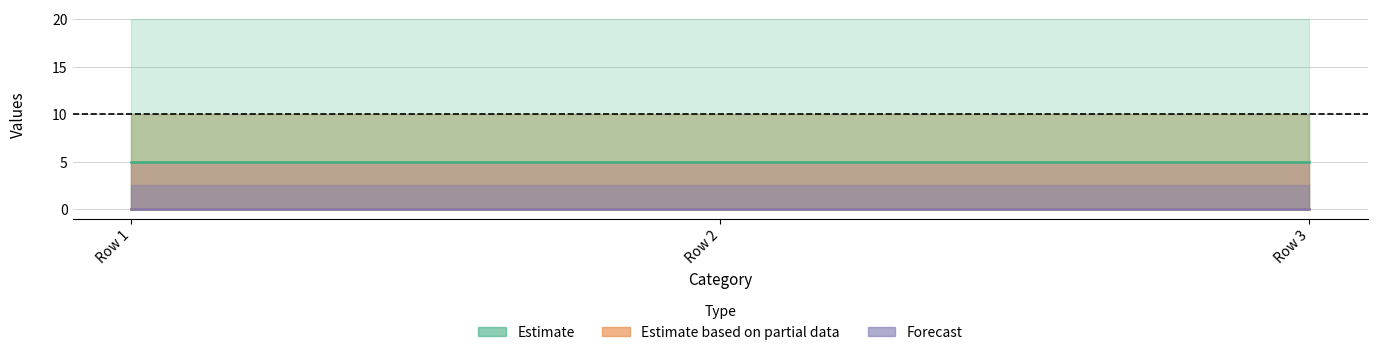

The value of Estimate at Row 3 is 5. True or false?

True